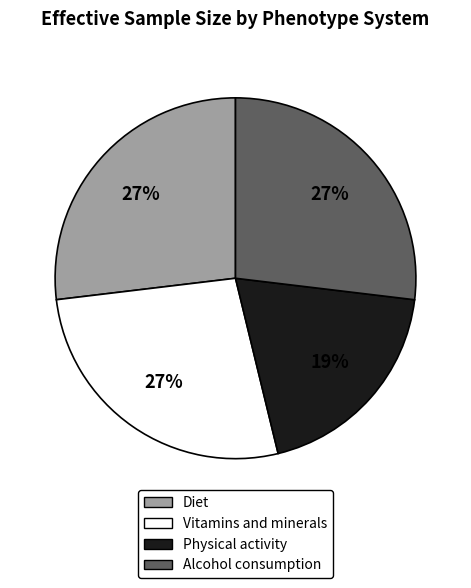

The Vitamins and minerals slice represents 27% of the pie. True or false?

True